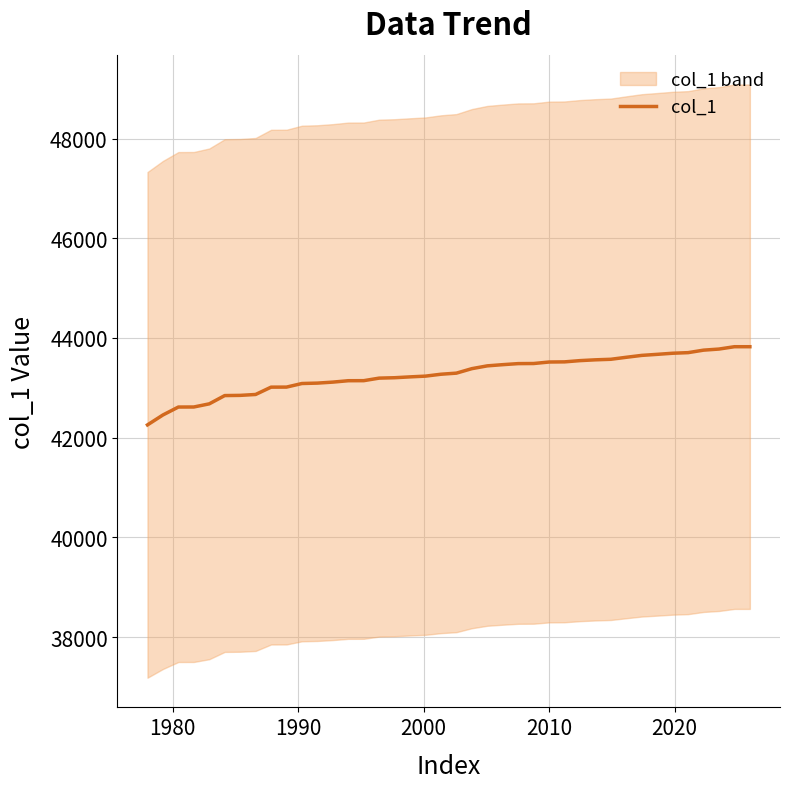

What is the maximum value for col_1?

43825